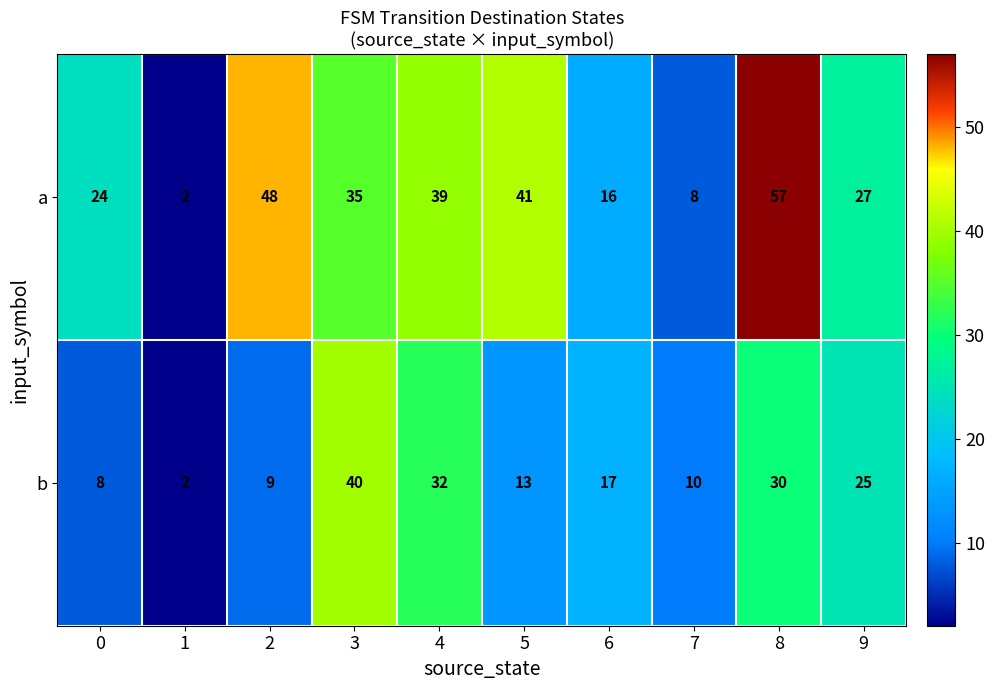

Count the number of categories in the chart.

10